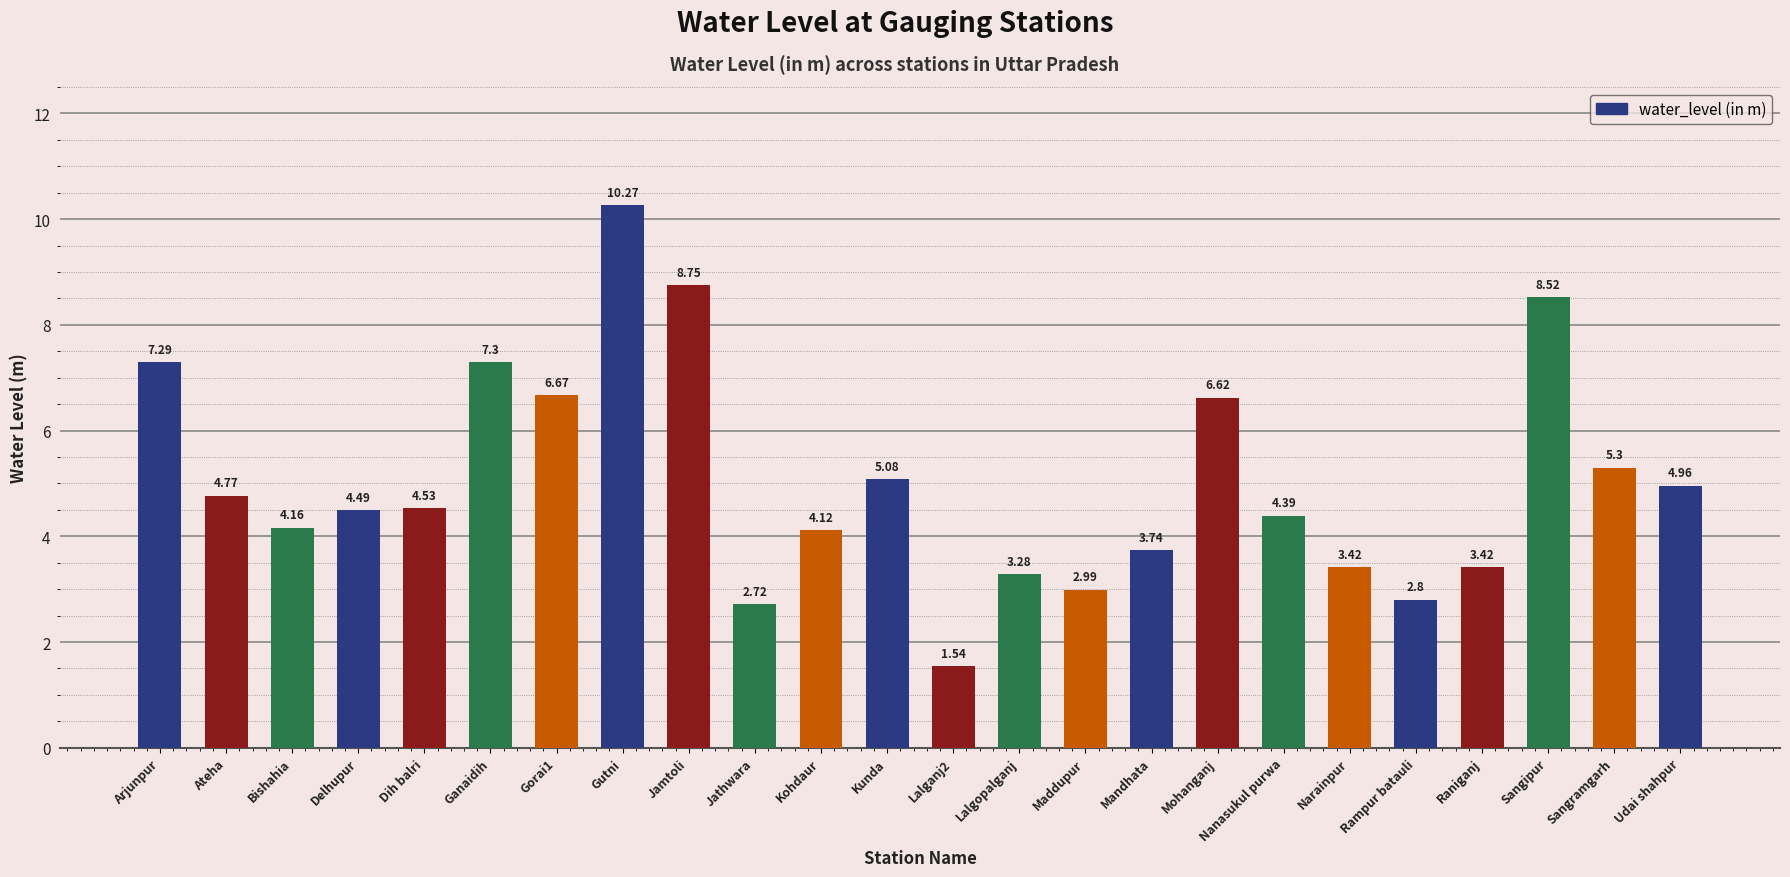

How many values exceed 4?

16